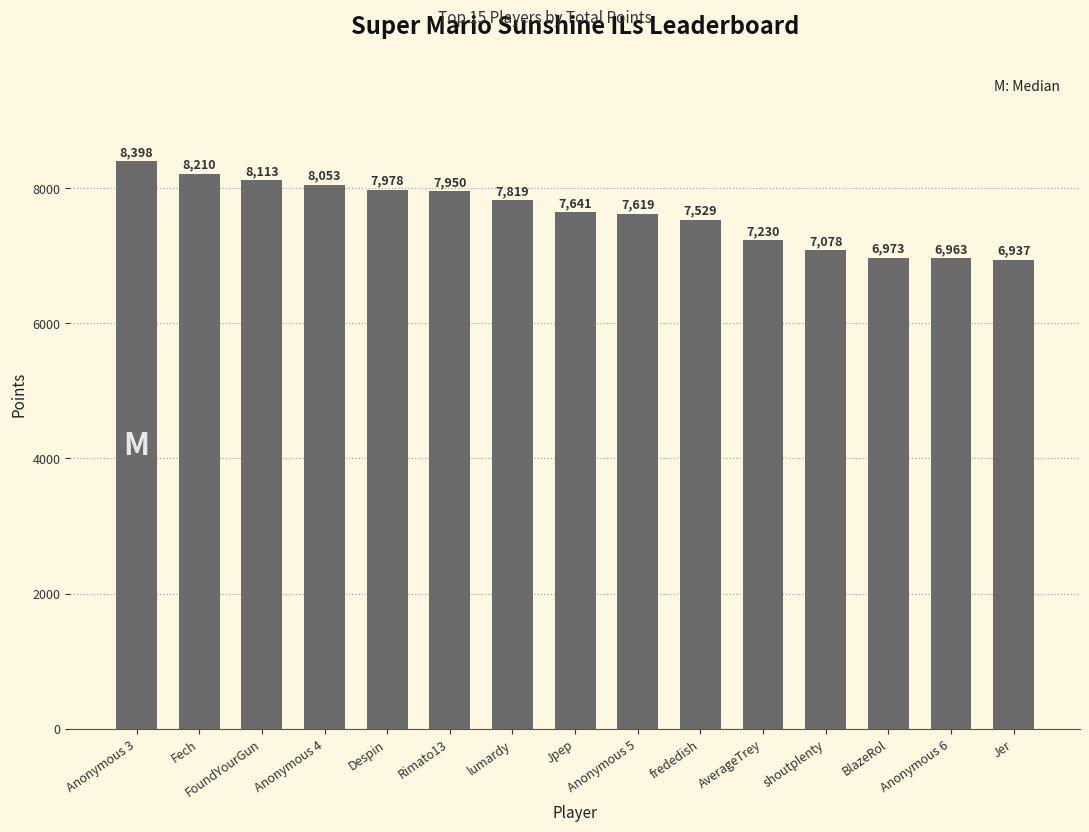

How many distinct data groups are displayed?

1